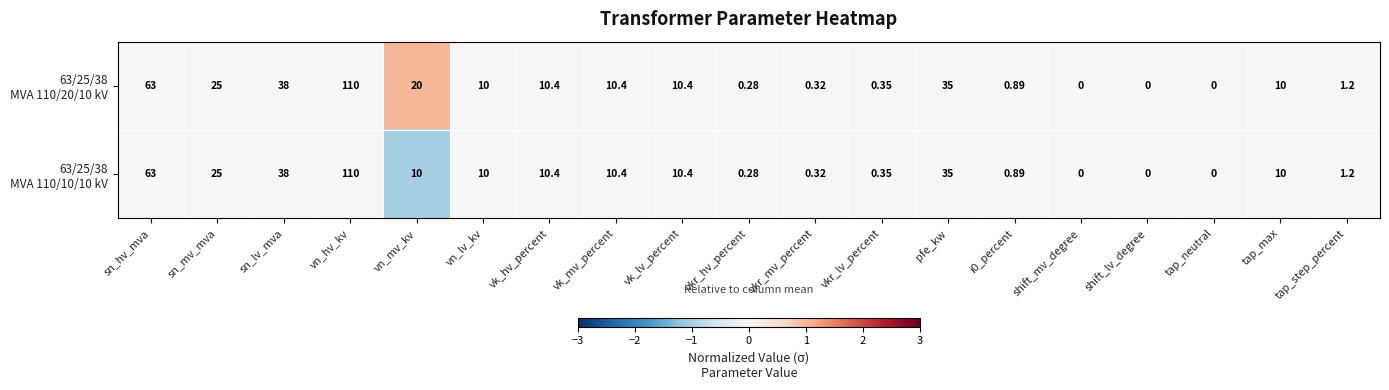

Which category has the highest value across all series?

vn_hv_kv